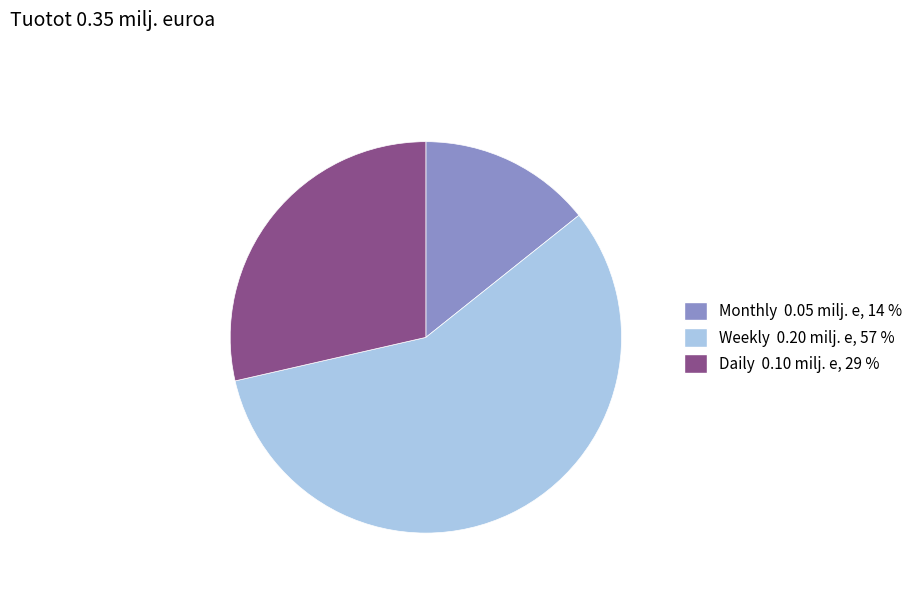

Does Monthly account for over 50% of the chart?

No